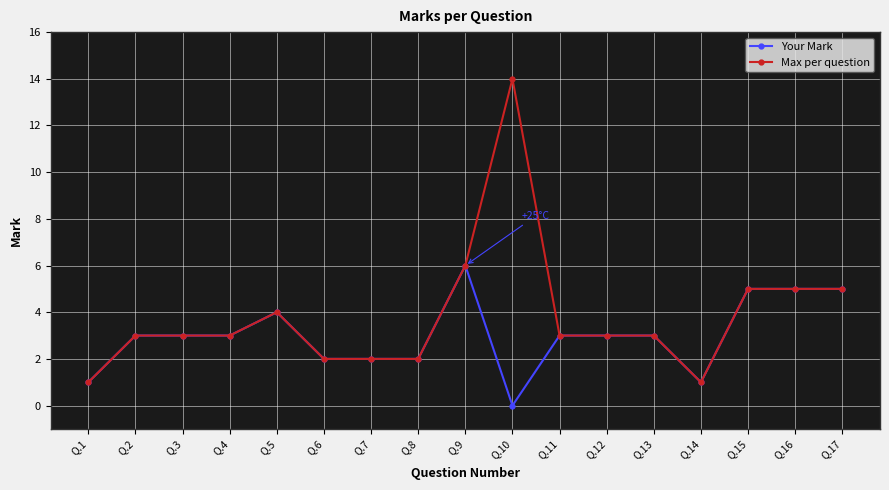

What is the greatest value displayed?

14